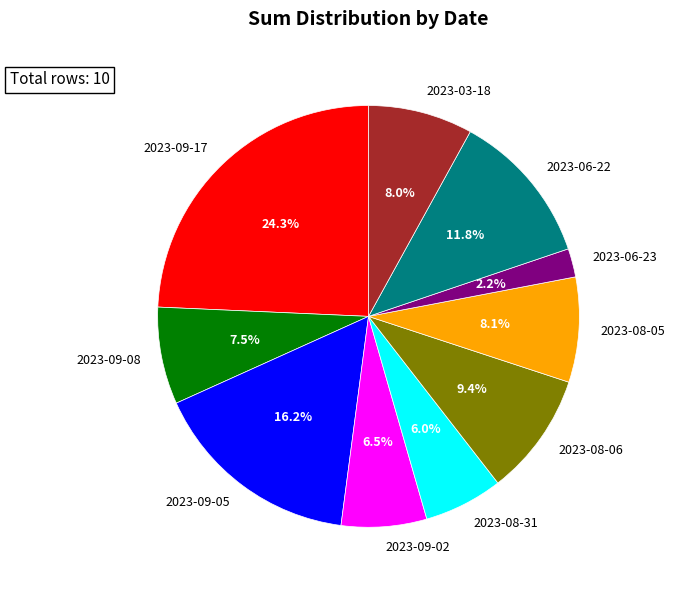

How many slices are in this pie chart?

10